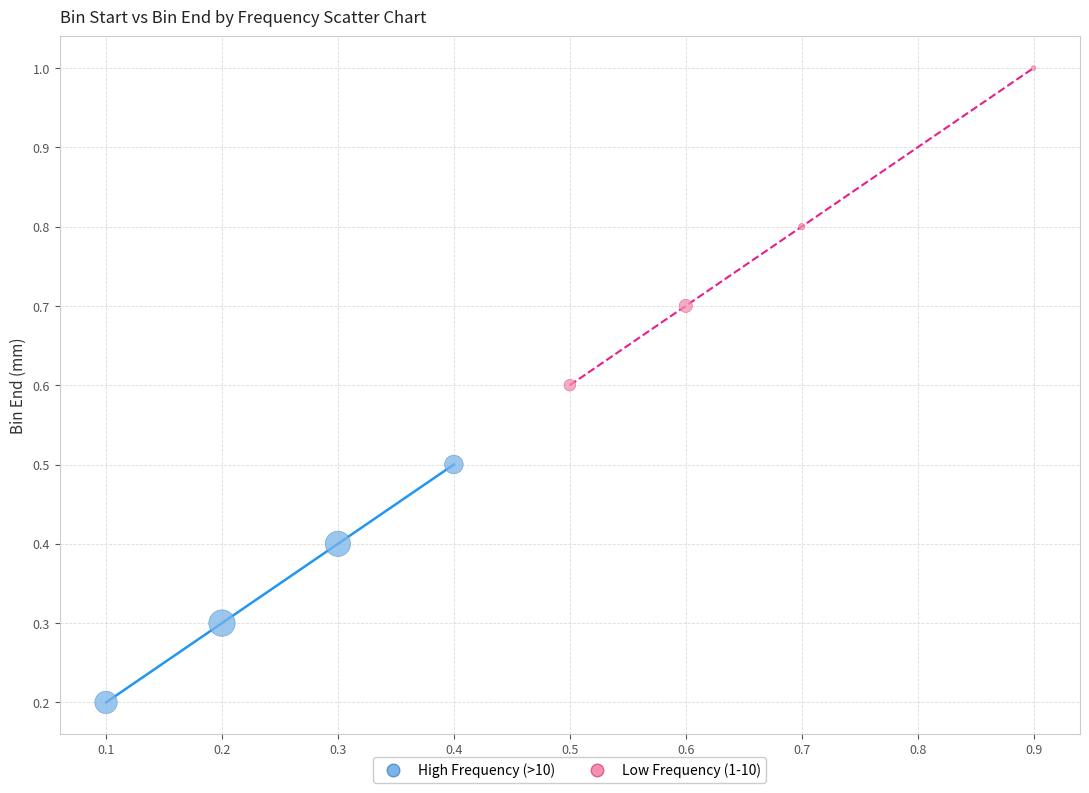

Which series reaches the maximum Y coordinate?

Low Frequency (1-10)